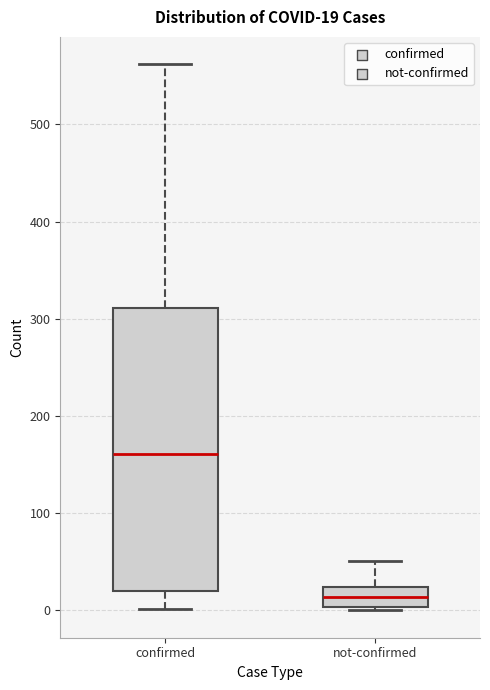

Which box has the highest median line?

confirmed